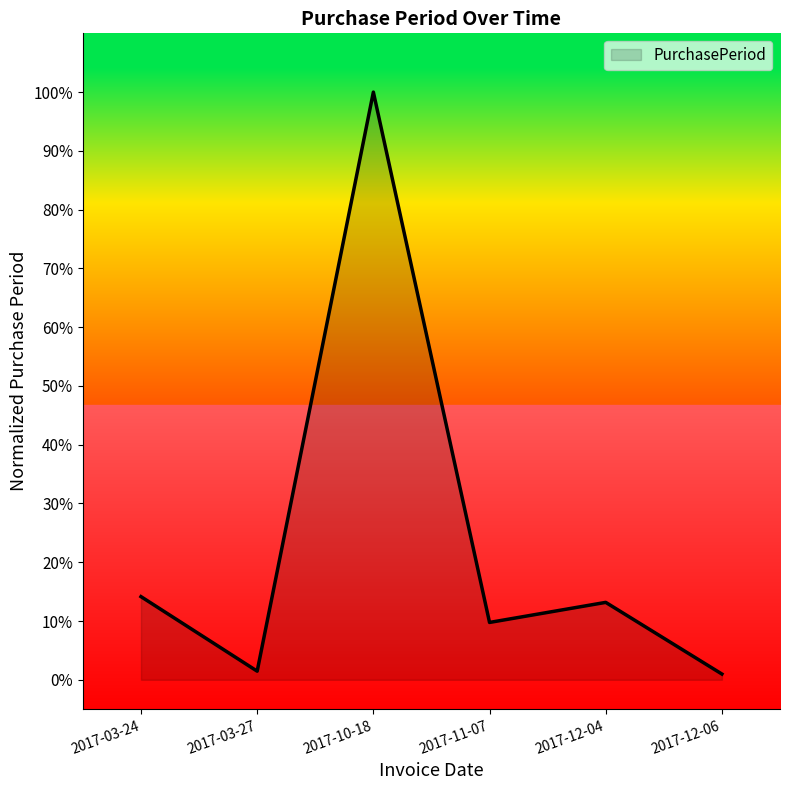

What is the sum of all values?

139.5